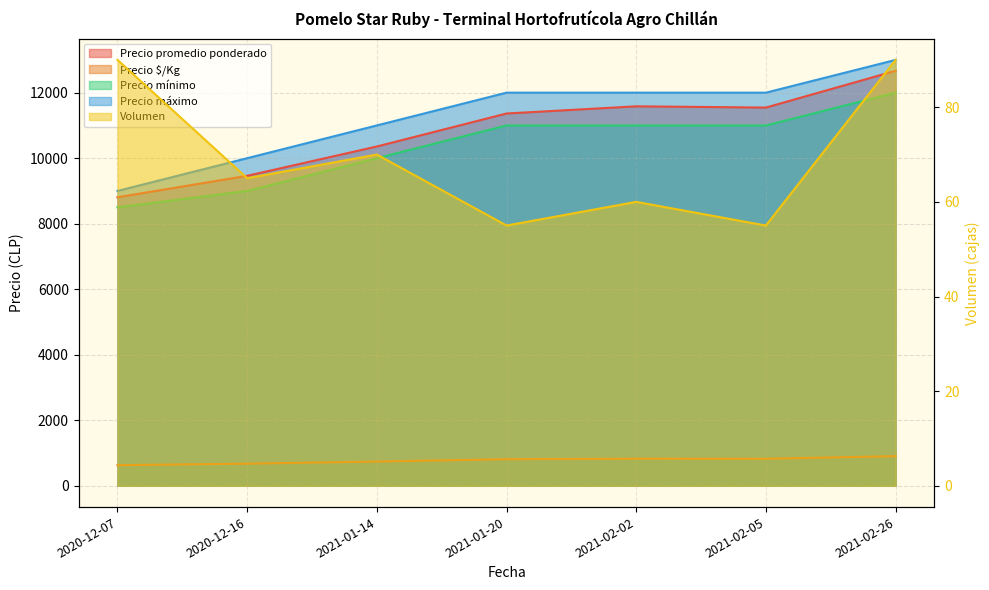

True or false: Precio mínimo and Precio máximo intersect in this chart.

False